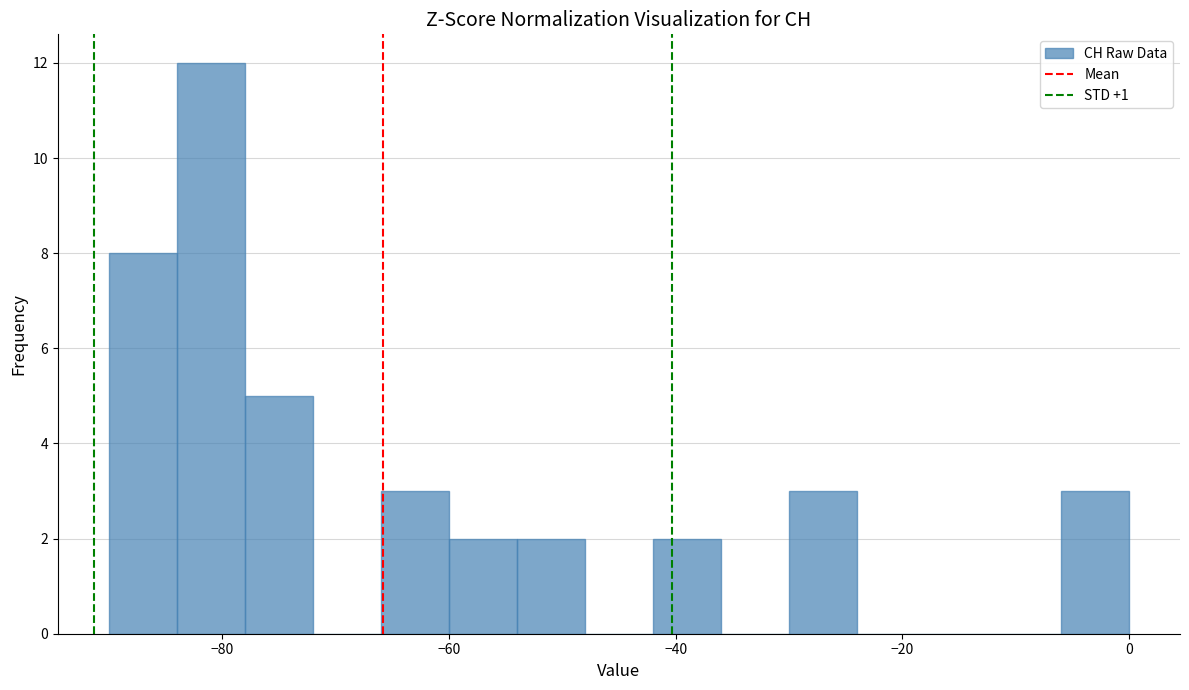

Around what value on the x-axis is the tallest bar? Give the approximate position of its centre, as read against the axis.

-80